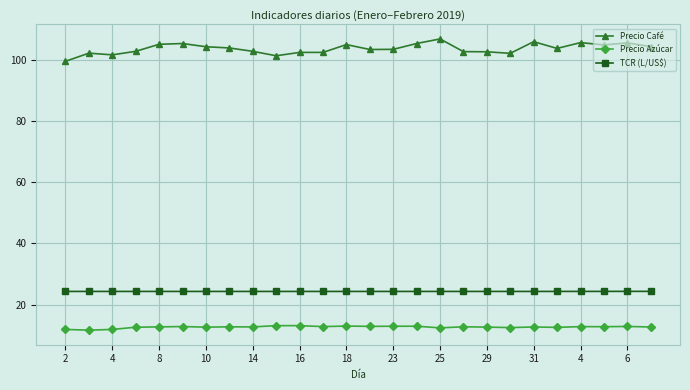

What is the sum of all Precio Café values?

2694.3